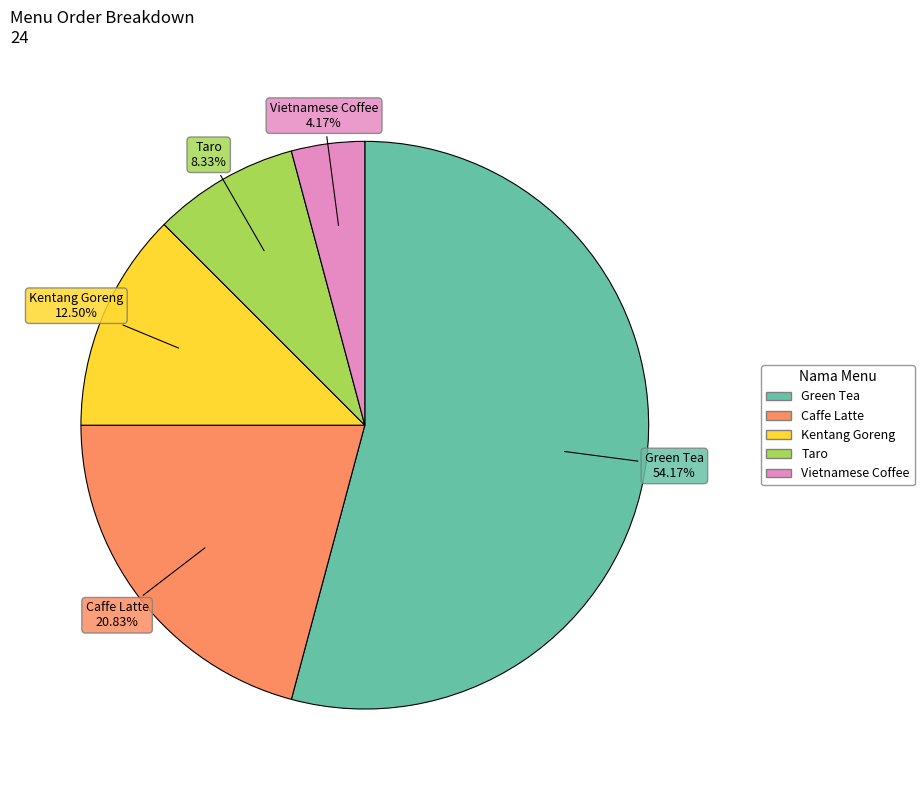

True or false: Vietnamese Coffee accounts for 4% of the total.

True